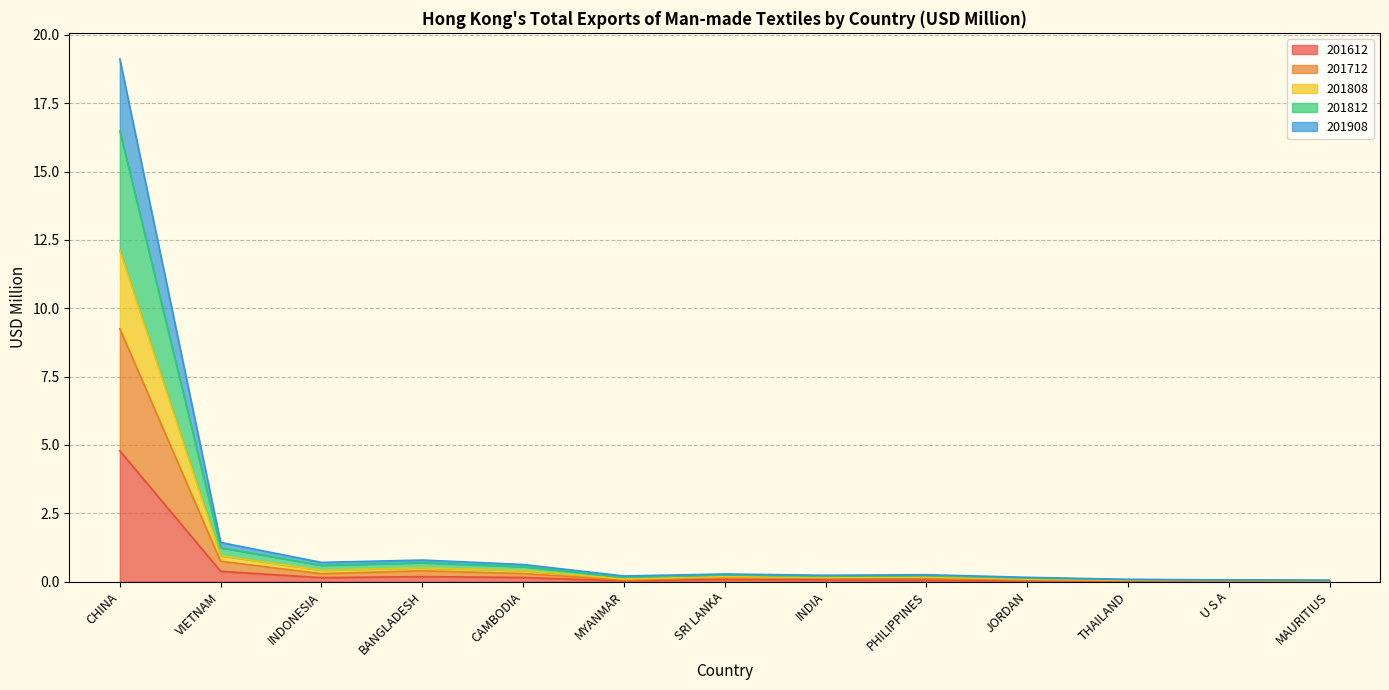

At THAILAND, list the series in order from largest to smallest.

201808, 201812, 201908, 201712, 201612